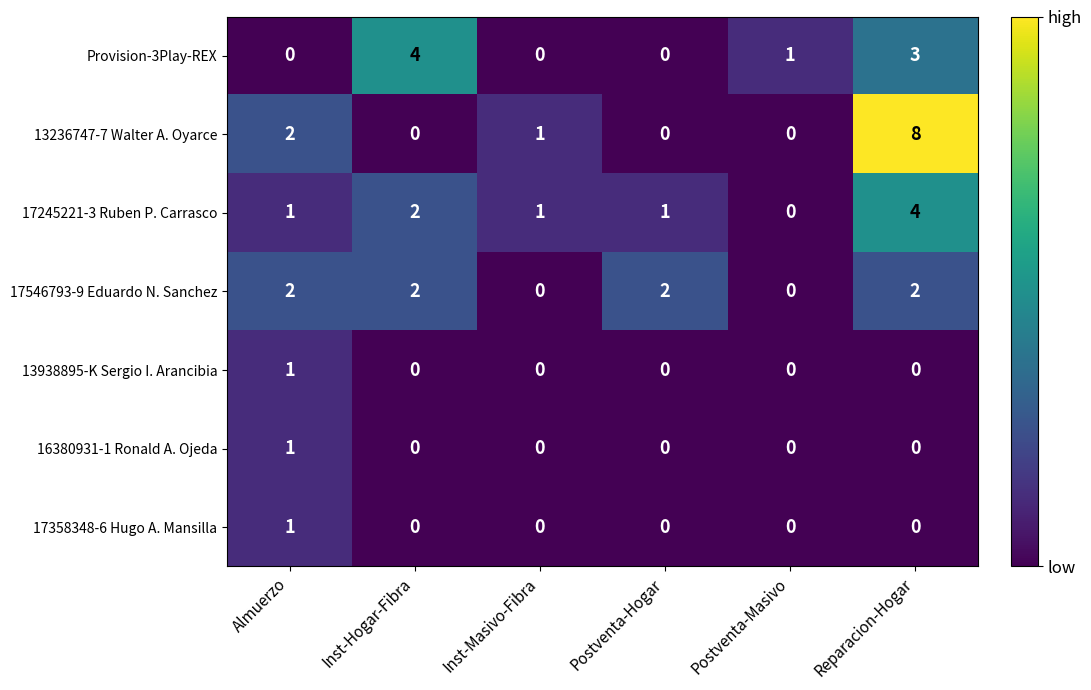

What is the maximum value shown in the chart?

8